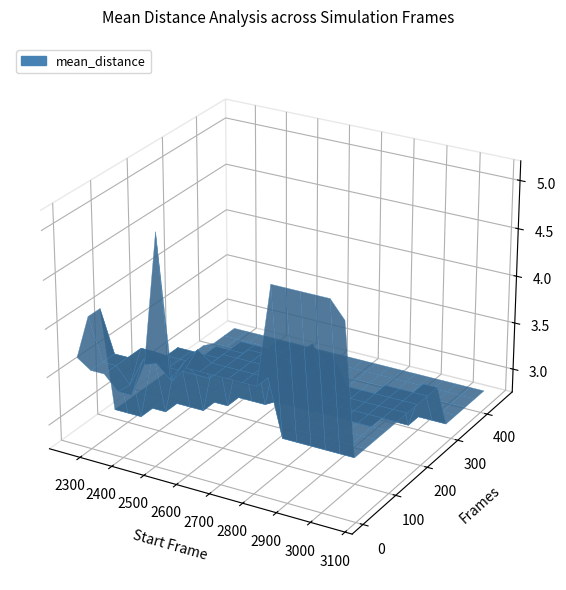

Reading right to left, what are all the values shown in this chart?

start: 3062.0	3061.0	3059.0	3057.0	3056.0	3046.0	3045.0	2590.0	2584.0	2575.0	2563.0	2562.0	2520.0	2519.0	2517.0	2516.0	2515.0	2514.0	2510.0	2502.0	2501.0	2500.0	2499.0	2498.0	2493.0	2492.0	2474.0	2472.0	2465.0	2464.0	2462.0	2461.0	2460.0	2459.0	2271.0	2268.0	2267.0	2265.0	2262.0	2261.0
end: 3063.0	3061.0	3060.0	3058.0	3056.0	3055.0	3045.0	3044.0	2589.0	2583.0	2574.0	2562.0	2561.0	2519.0	2518.0	2516.0	2515.0	2514.0	2513.0	2509.0	2501.0	2500.0	2499.0	2498.0	2497.0	2492.0	2491.0	2473.0	2471.0	2464.0	2463.0	2461.0	2460.0	2459.0	2458.0	2270.0	2267.0	2266.0	2264.0	2261.0
frames: 2.0	1.0	2.0	2.0	1.0	10.0	1.0	455.0	6.0	9.0	12.0	1.0	42.0	1.0	2.0	1.0	1.0	1.0	4.0	8.0	1.0	1.0	1.0	1.0	5.0	1.0	18.0	2.0	7.0	1.0	2.0	1.0	1.0	1.0	188.0	3.0	1.0	2.0	3.0	1.0
mean_distance: 4.2	4.7	4.2	3.9	4.0	3.3	4.9	2.8	3.9	4.0	3.8	3.7	3.6	5.1	3.8	4.9	4.2	5.2	3.7	3.6	4.4	3.7	3.5	4.6	3.7	3.7	3.7	3.8	3.4	3.8	3.8	3.6	3.5	3.4	2.9	3.6	4.0	3.6	4.0	3.7